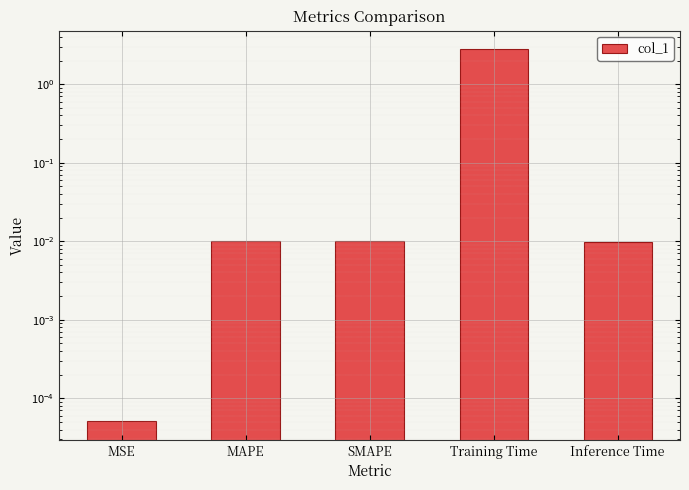

What is the sum of the values at MAPE and Training Time?

2.8